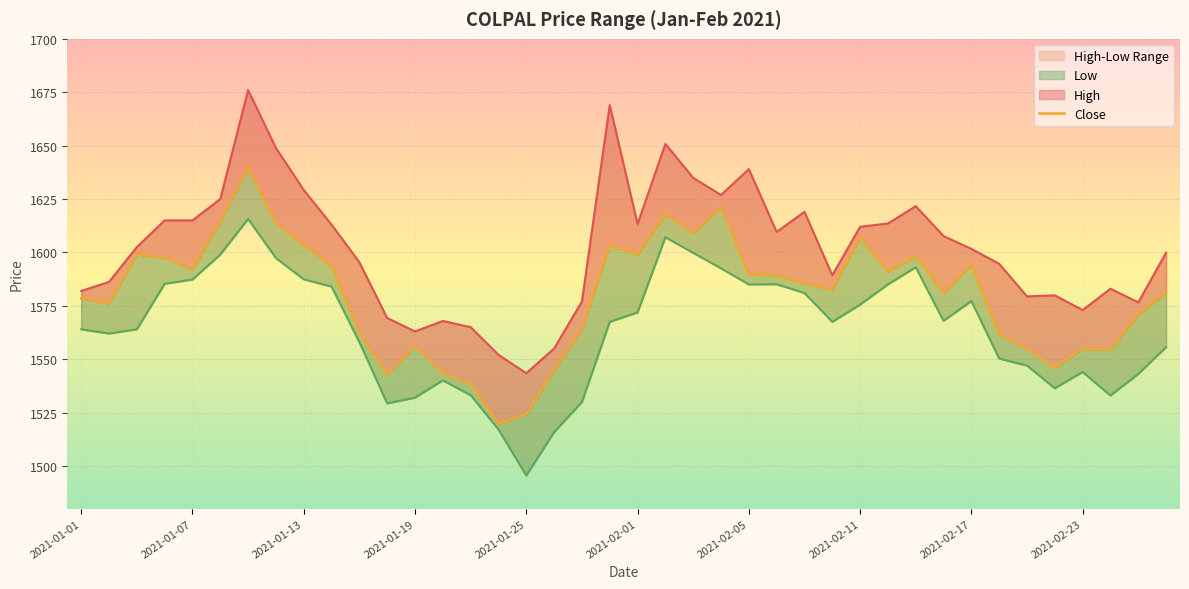

True or false: Low_line and Close cross at least once.

False